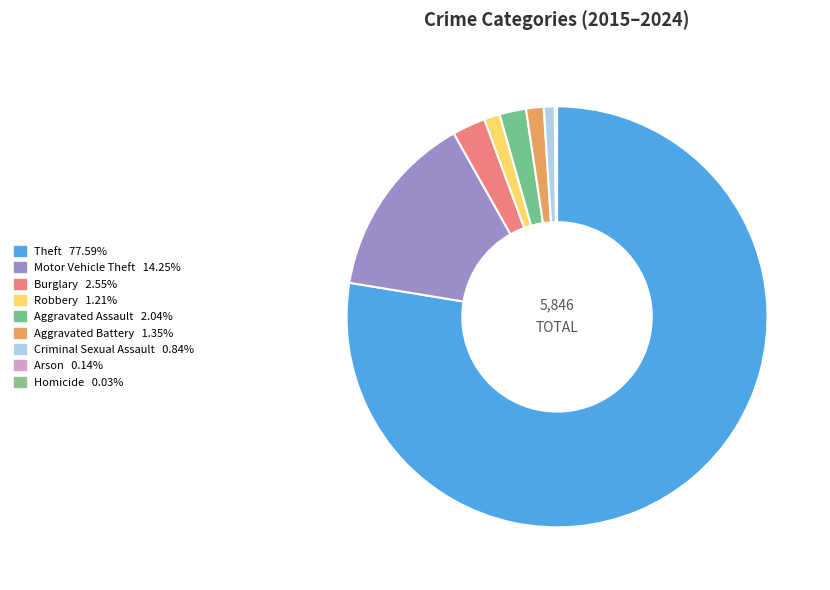

How many segments does this pie chart have?

9